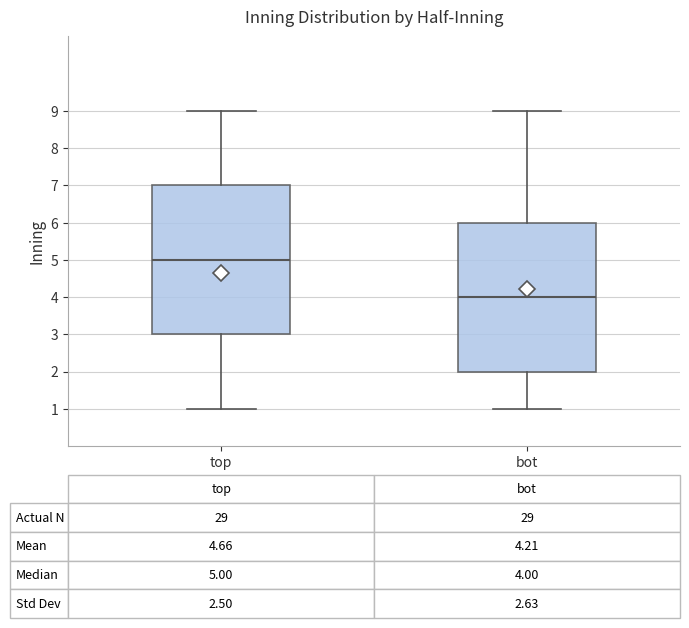

Which box's median line is the highest?

top